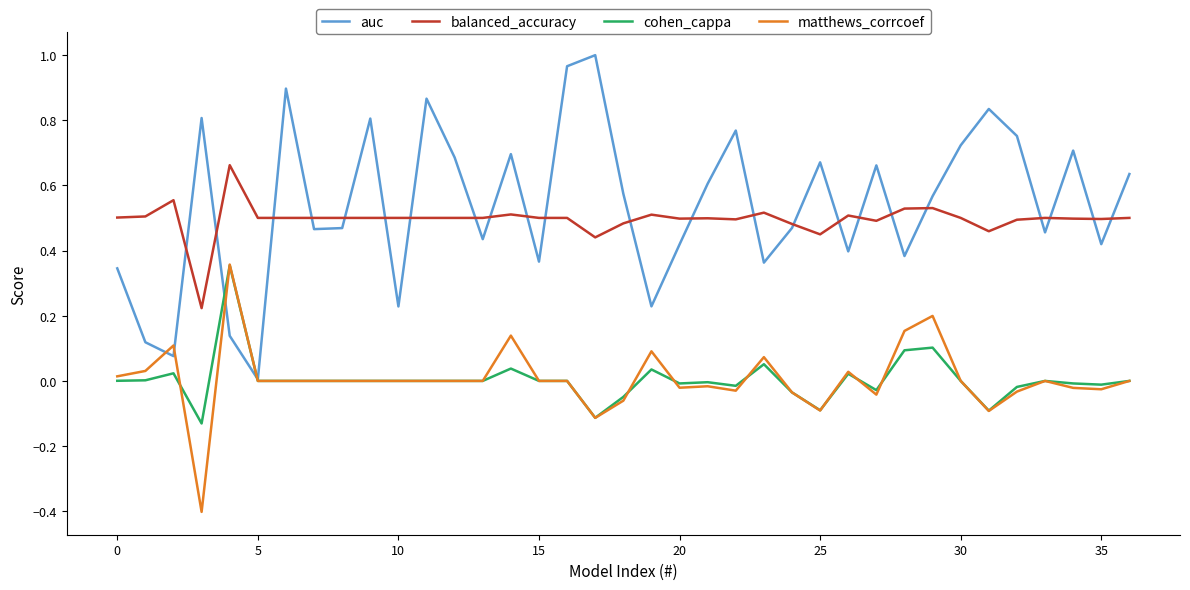

True or false: balanced_accuracy and matthews_corrcoef intersect in this chart.

False